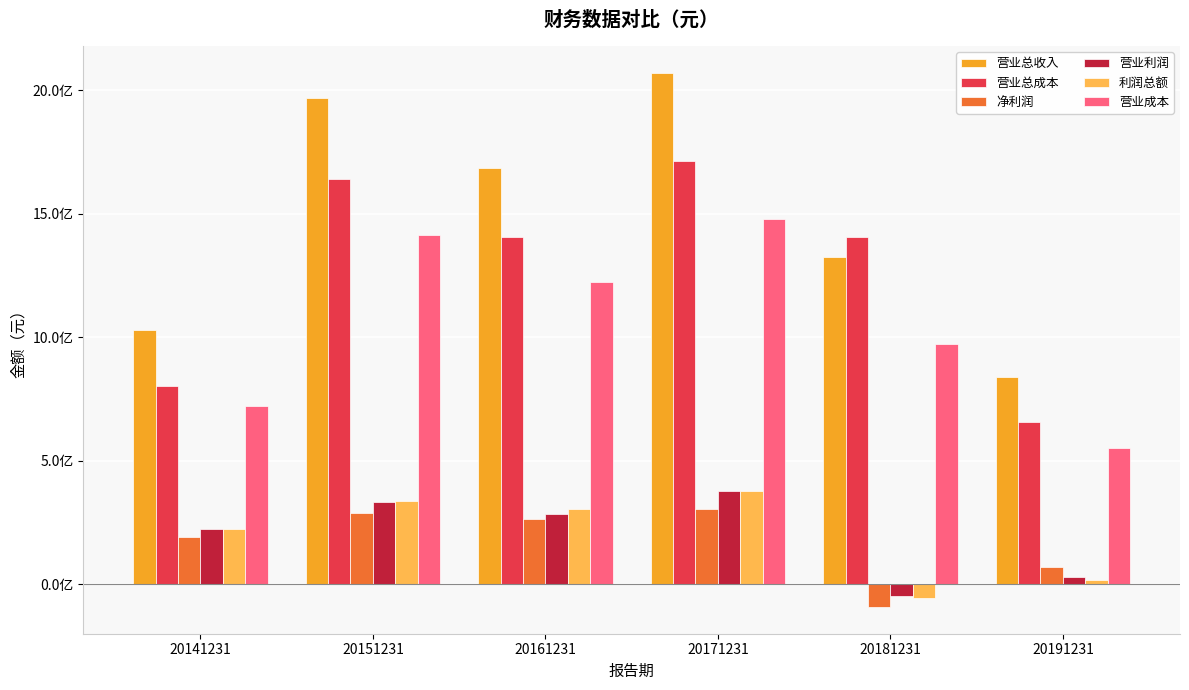

Is the value of 利润总额 at 20161231 greater than the value of 营业成本 at 20141231?

No